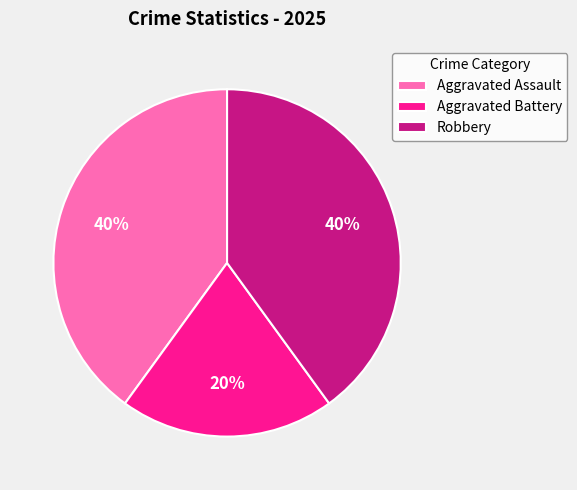

To the nearest percent, what percentage of the pie is Aggravated Assault?

40%